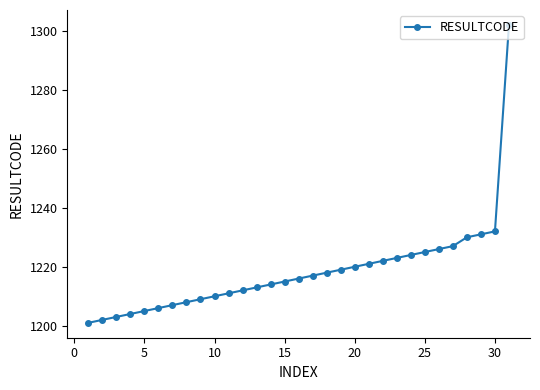

Is this an area chart (filled region under the line)?

No